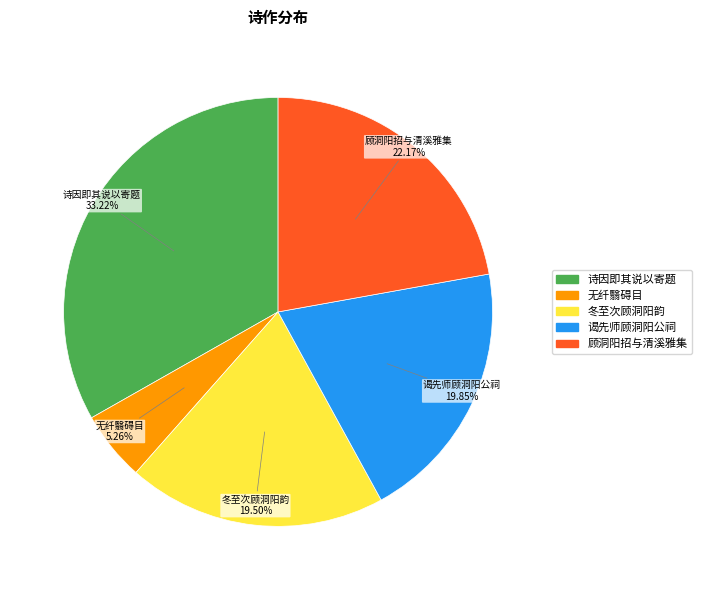

Is there a majority slice in this chart?

No